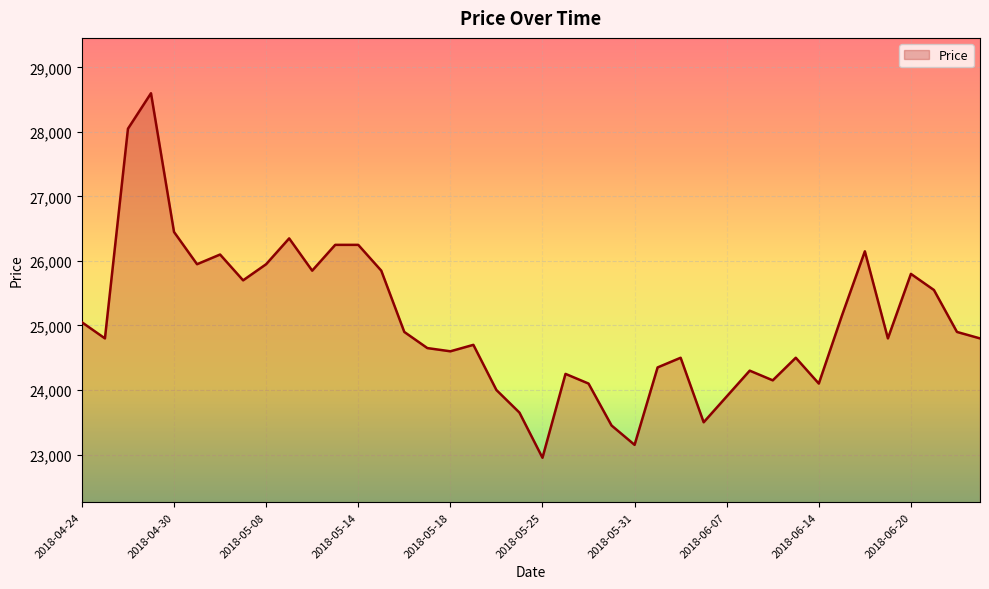

What is the minimum value shown in the chart?

22950